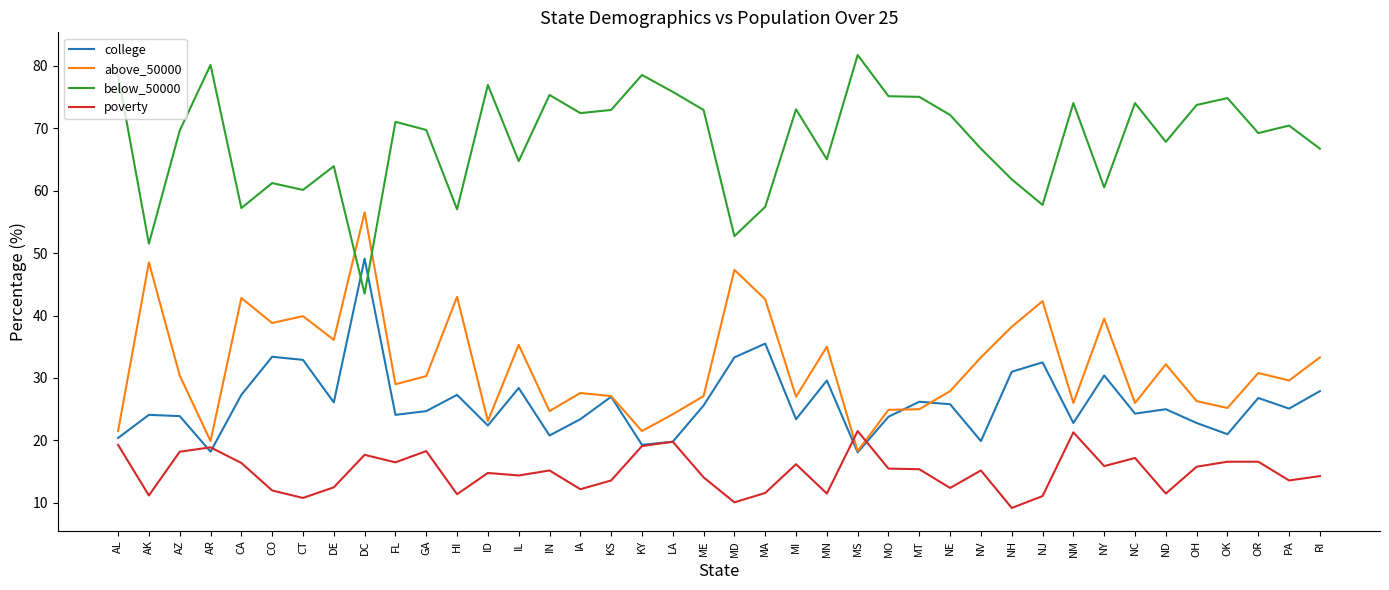

What position from the right is OK?

4